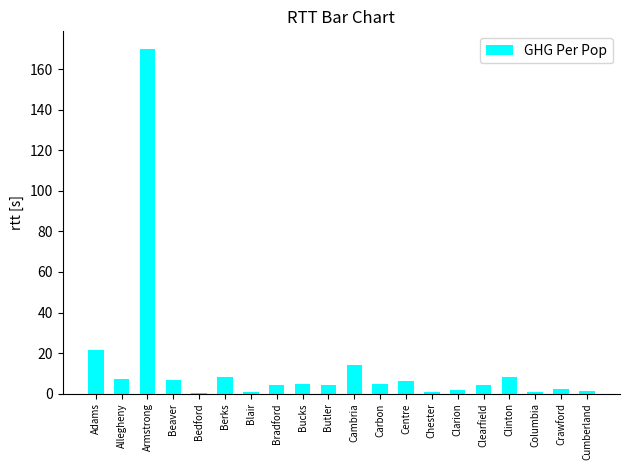

Count the number of data series in this chart.

1